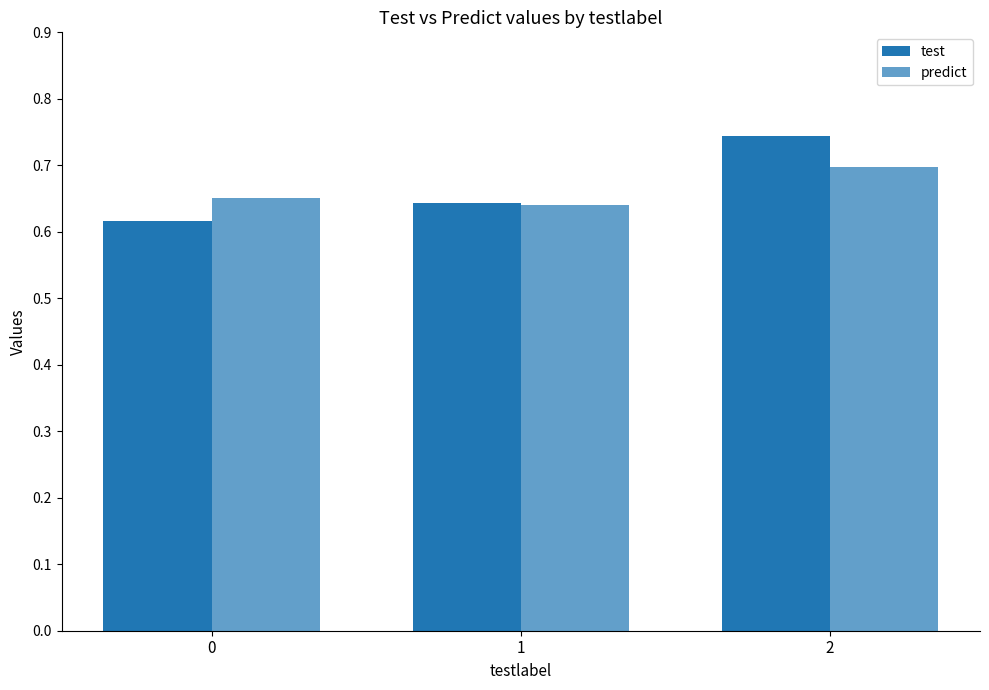

What is the value of the test bar at the 1st from the left?

0.6